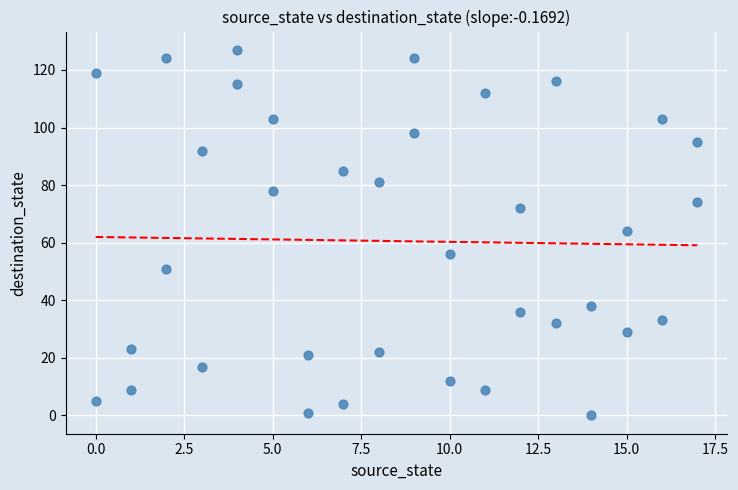

What is the range of Y values (max minus min)?

127